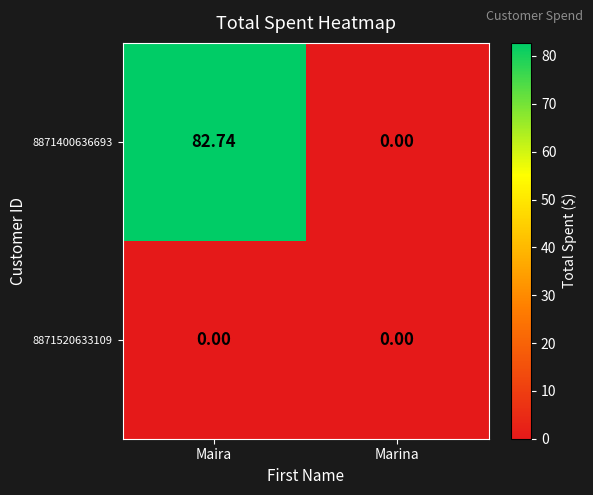

Count the number of data series in this chart.

2